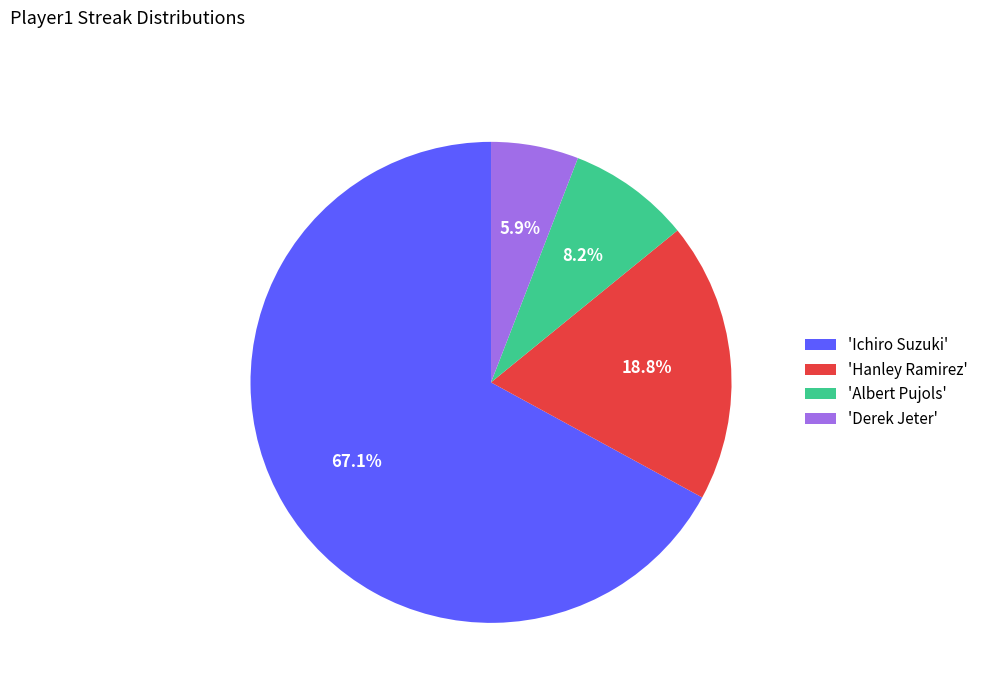

Rank the categories by value from lowest to highest.

'Derek Jeter', 'Albert Pujols', 'Hanley Ramirez', 'Ichiro Suzuki'